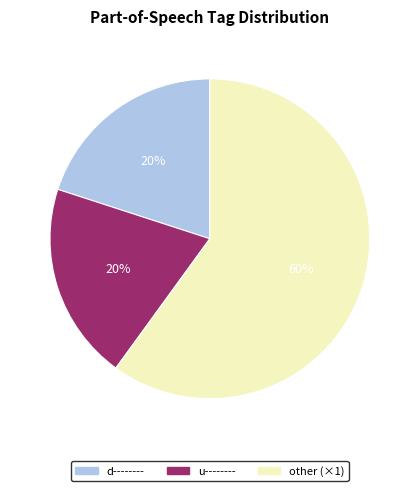

To the nearest percent, what portion does d-------- represent?

20%